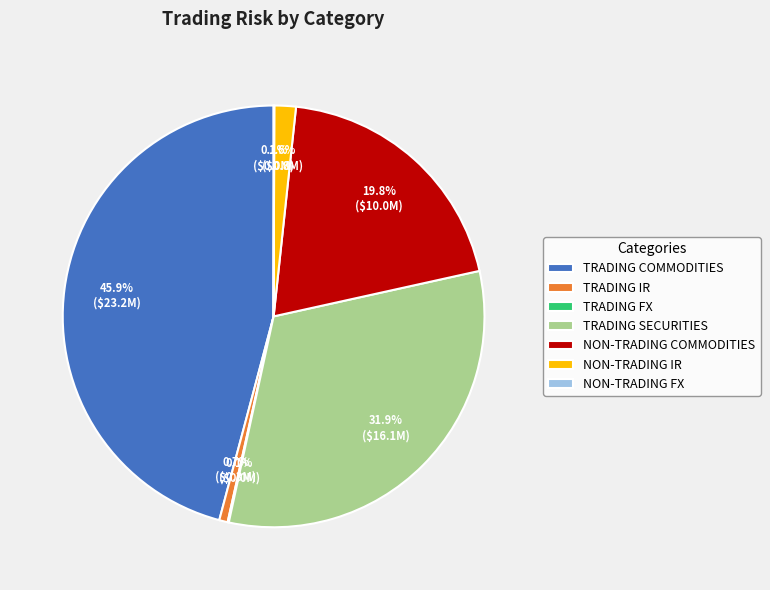

Which slice is the largest?

TRADING COMMODITIES